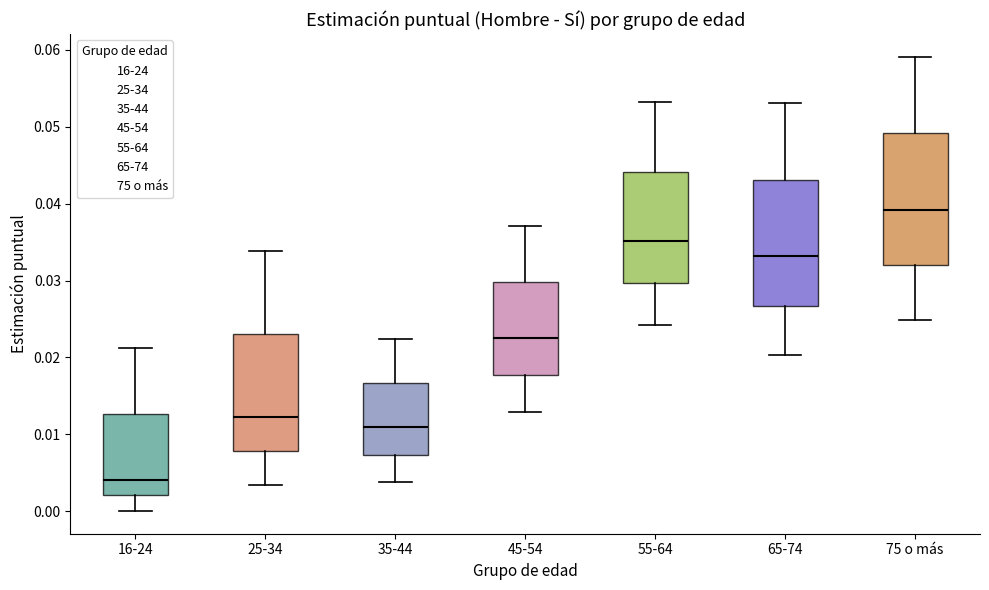

Reading left to right, transcribe this box plot: for each box, give where its median line is, the range the box spans, and where its two whiskers end, as read against the y-axis. The values are not printed on the chart, so give them approximately, as read against the axis.

16-24: median 0.004, box 0.002 to 0.013, whiskers 0.000 to 0.021
25-34: median 0.012, box 0.008 to 0.023, whiskers 0.003 to 0.034
35-44: median 0.011, box 0.007 to 0.017, whiskers 0.004 to 0.022
45-54: median 0.023, box 0.018 to 0.030, whiskers 0.013 to 0.037
55-64: median 0.035, box 0.030 to 0.044, whiskers 0.024 to 0.053
65-74: median 0.033, box 0.027 to 0.043, whiskers 0.020 to 0.053
75 o más: median 0.039, box 0.032 to 0.049, whiskers 0.025 to 0.059